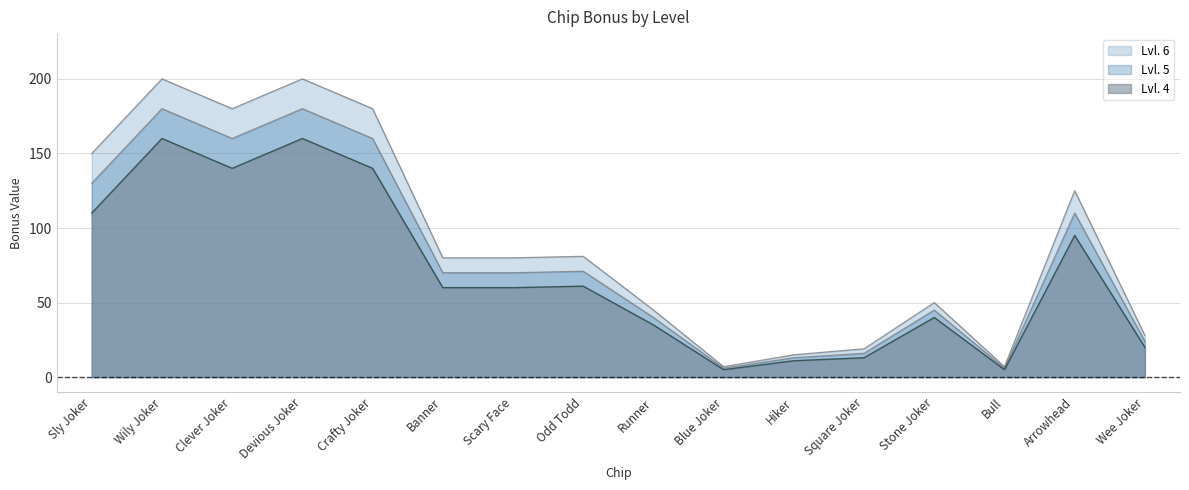

In Lvl. 5, how many points are lower than both neighbors (excluding endpoints)?

3